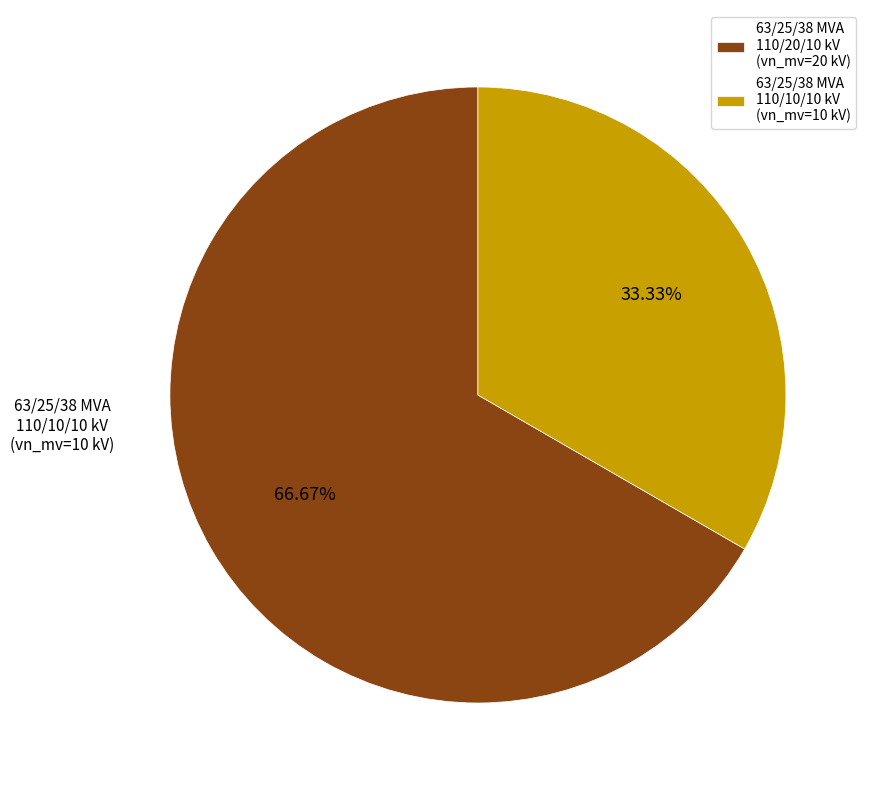

What percentage is the 63/25/38 MVA 110/10/10 kV slice, to the nearest percent?

33%